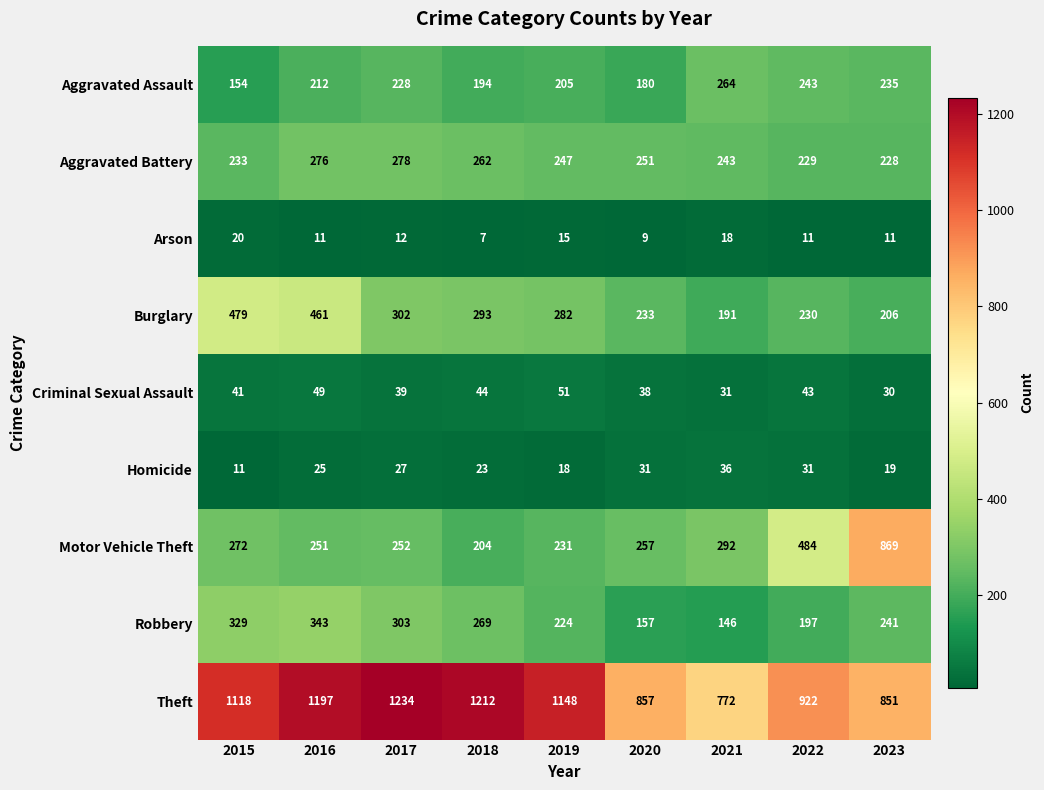

Is the value of Arson at 2017 greater than the value of Criminal Sexual Assault at 2016?

No